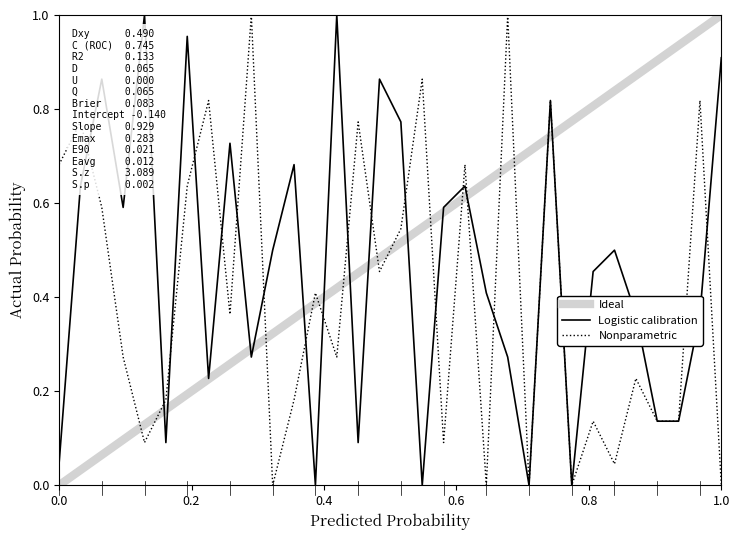

Count the number of categories in the chart.

32